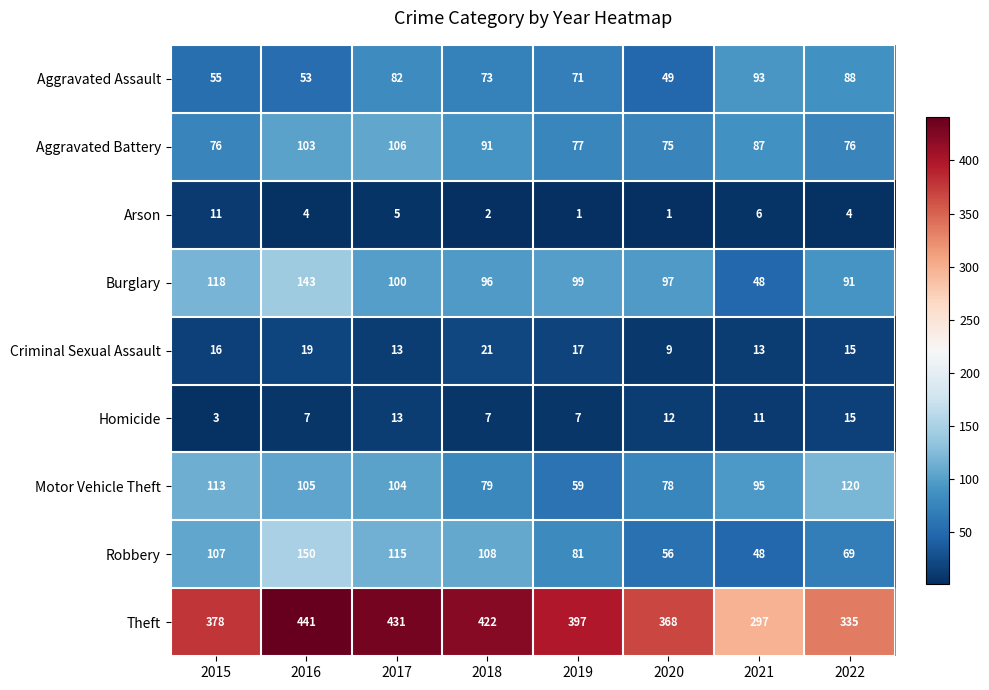

At which label does Burglary first exceed 99?

2015